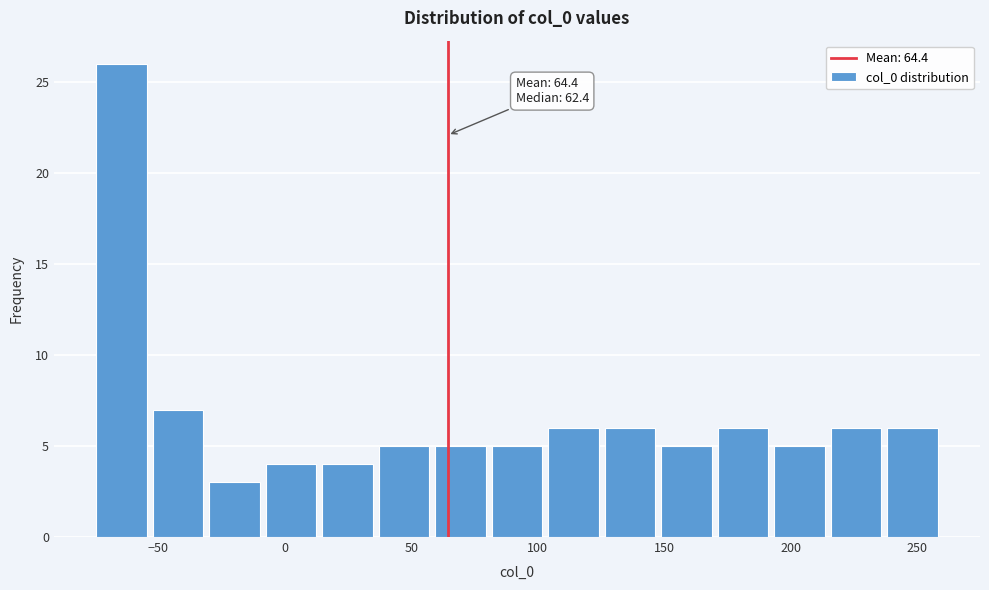

Which range on the x-axis has the tallest bar?

-75 to -55